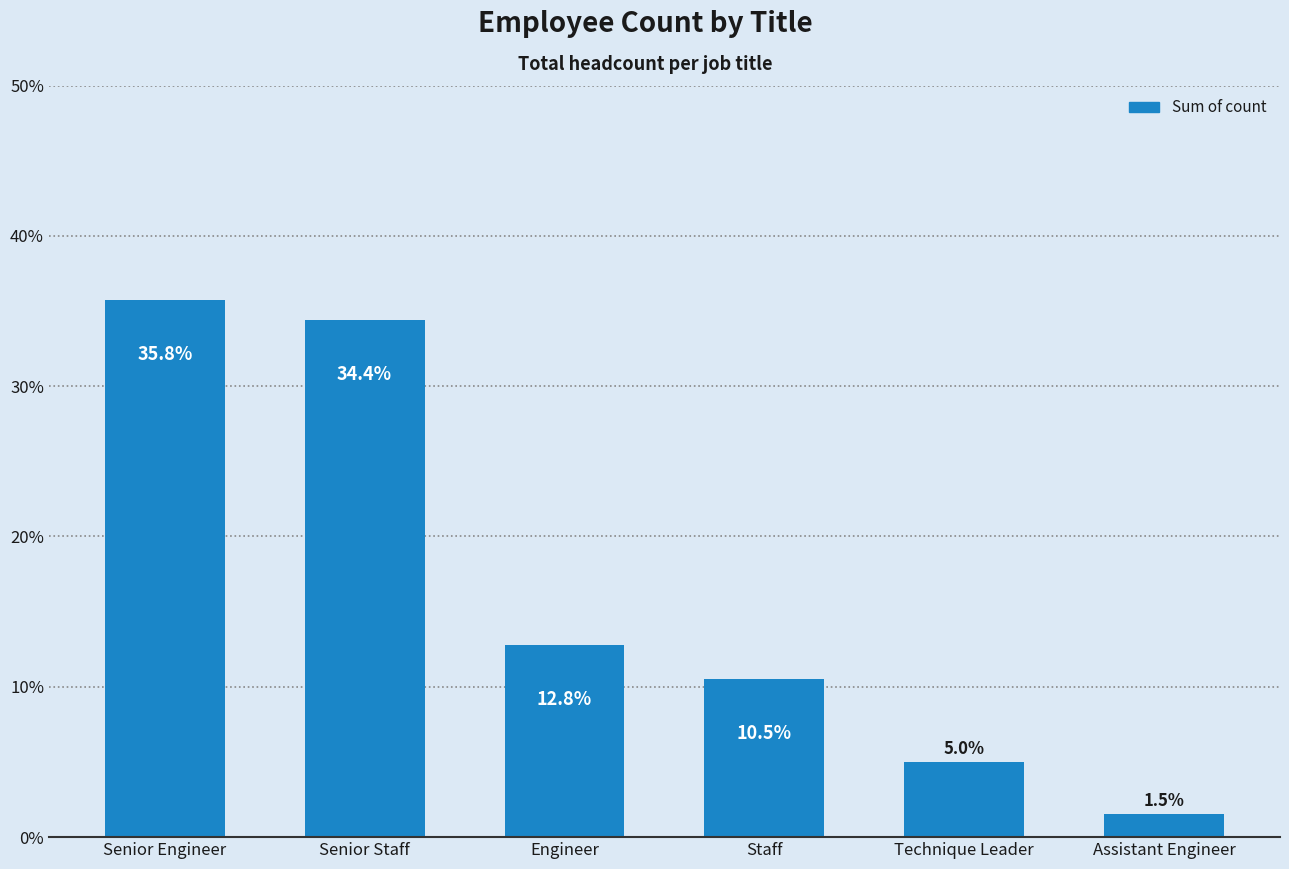

What is the maximum value shown in the chart?

35.8